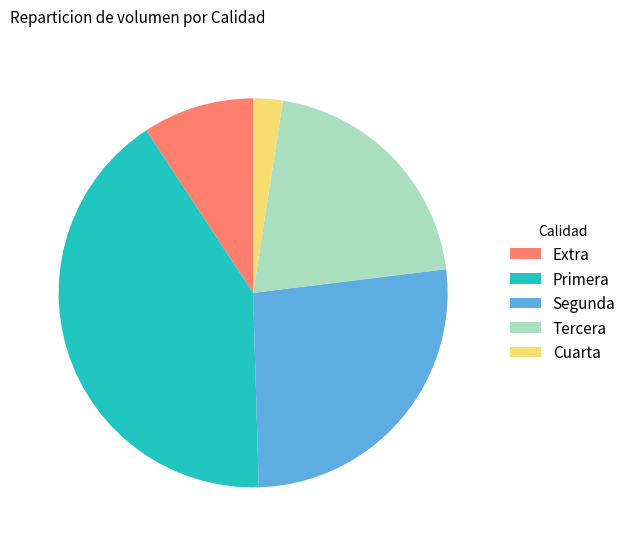

Do Tercera and Cuarta together represent more than half of the pie?

No